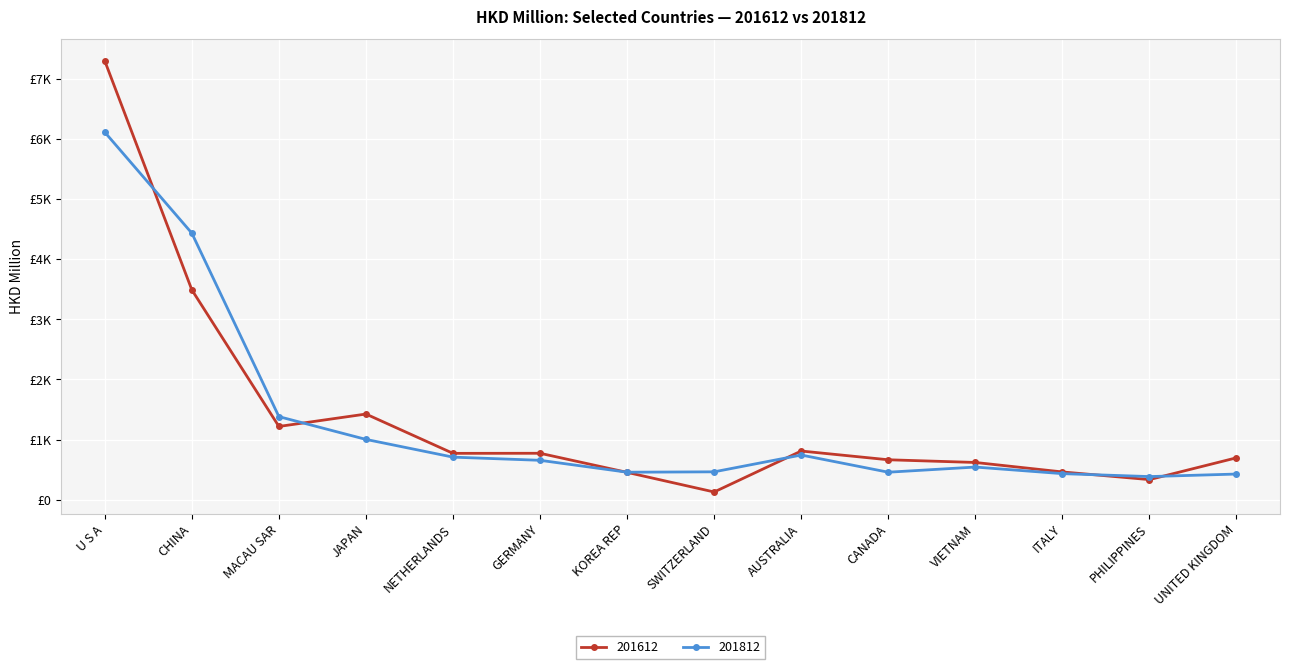

The value of 201612 at UNITED KINGDOM is 697.0. True or false?

True